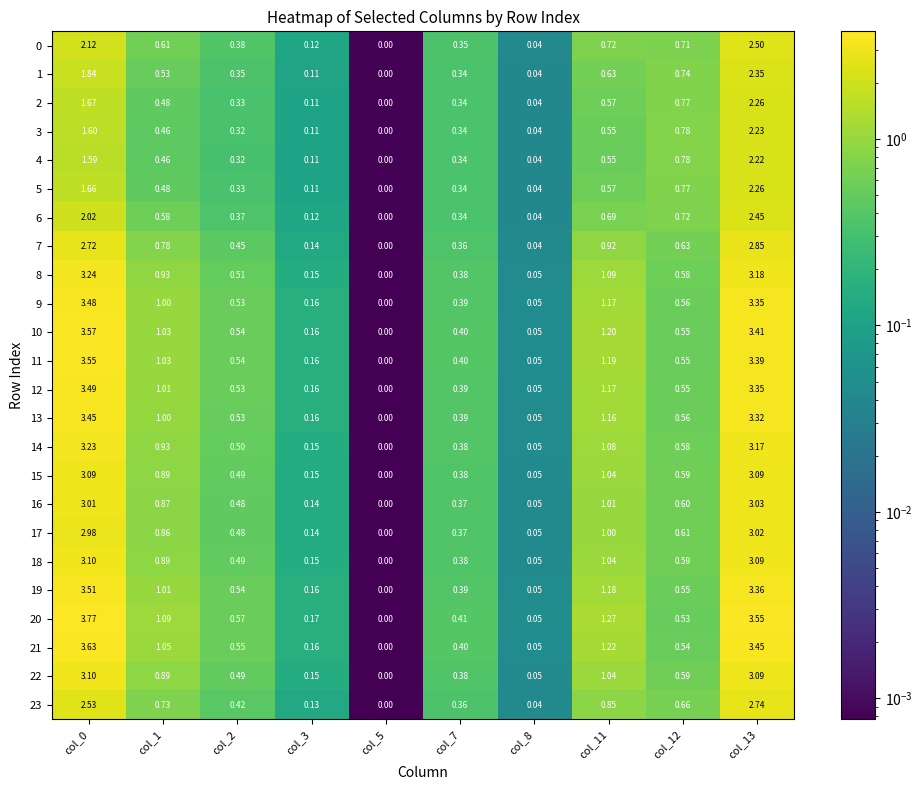

How many values in 15 are above zero?

9